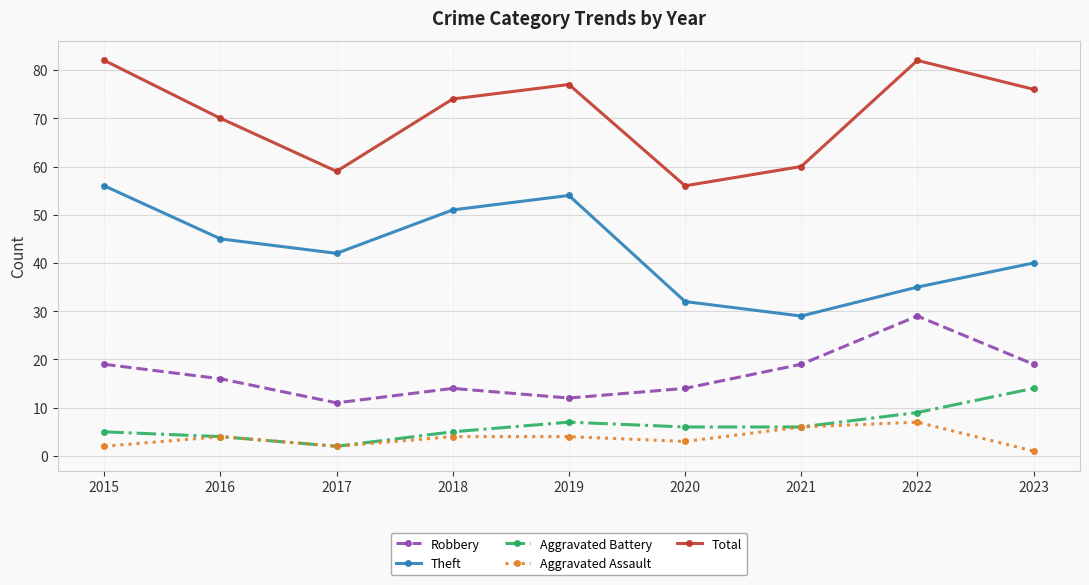

Between 2015 and 2021, which series saw the biggest shift?

Theft